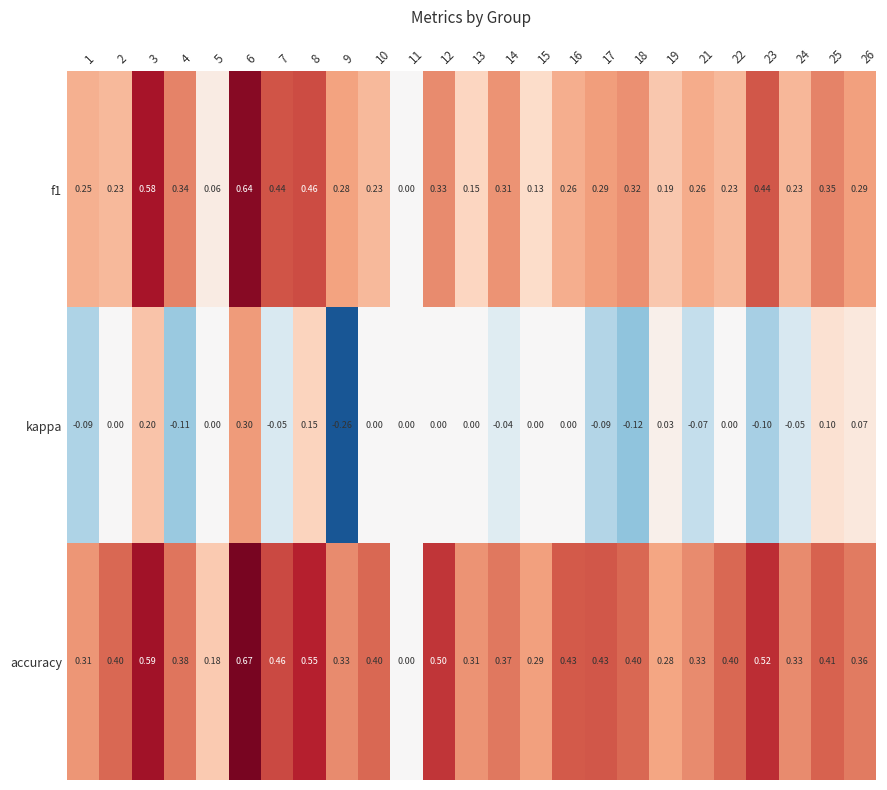

Which series has the largest total across all categories?

accuracy